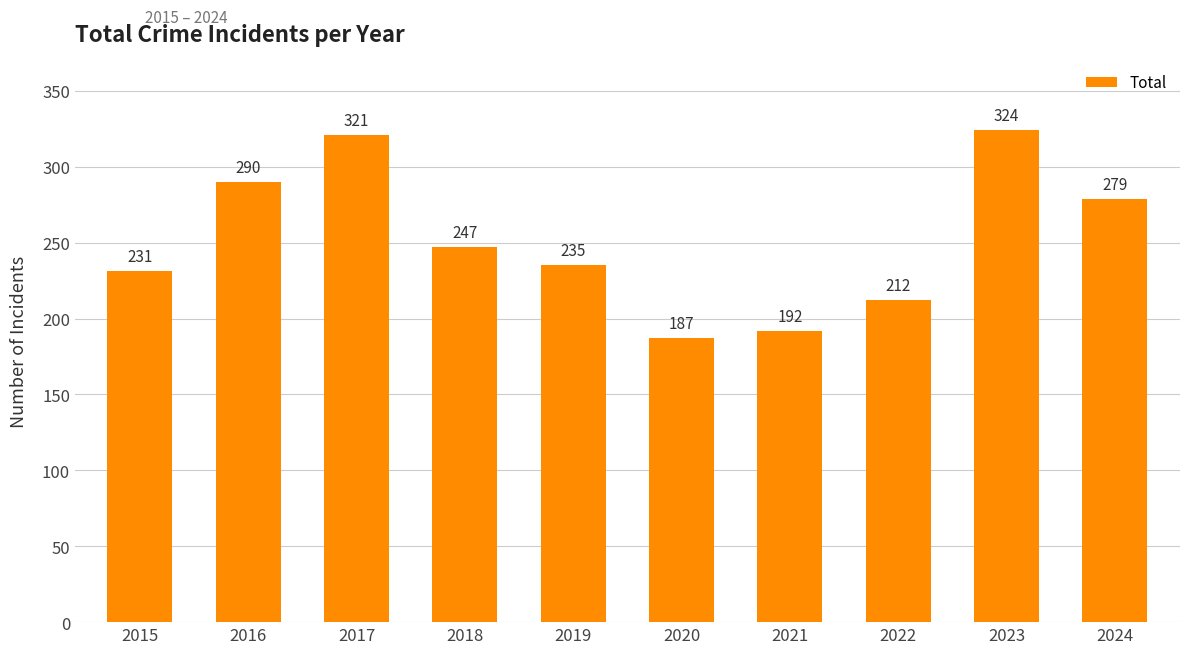

List the labels in order of value, largest first.

2023, 2017, 2016, 2024, 2018, 2019, 2015, 2022, 2021, 2020